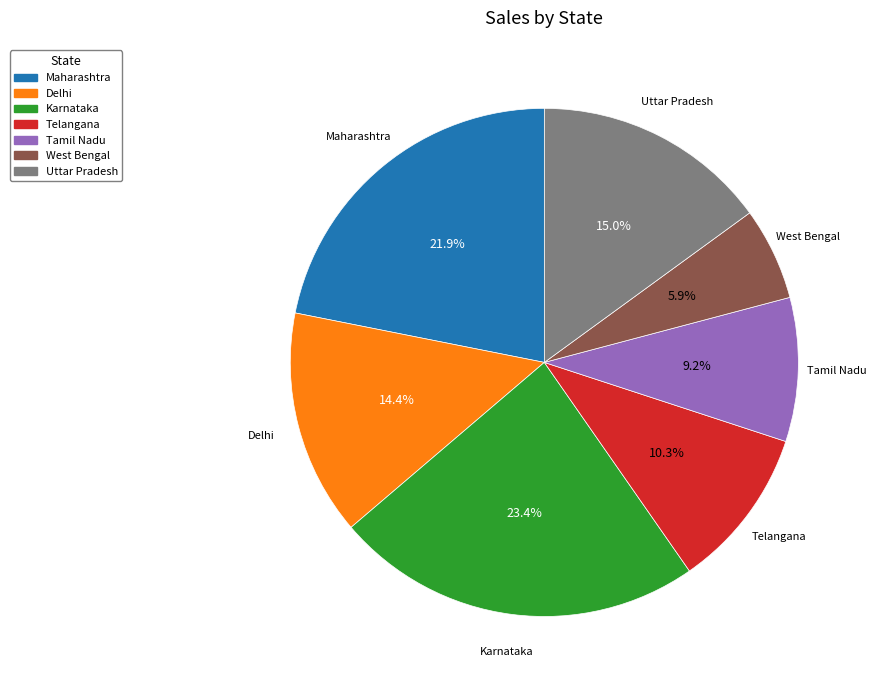

Between Delhi and Karnataka, which is larger?

Karnataka